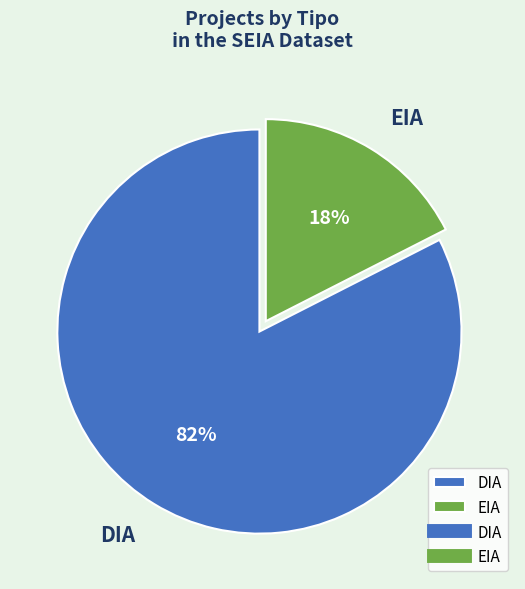

To the nearest percent, what portion does DIA represent?

83%